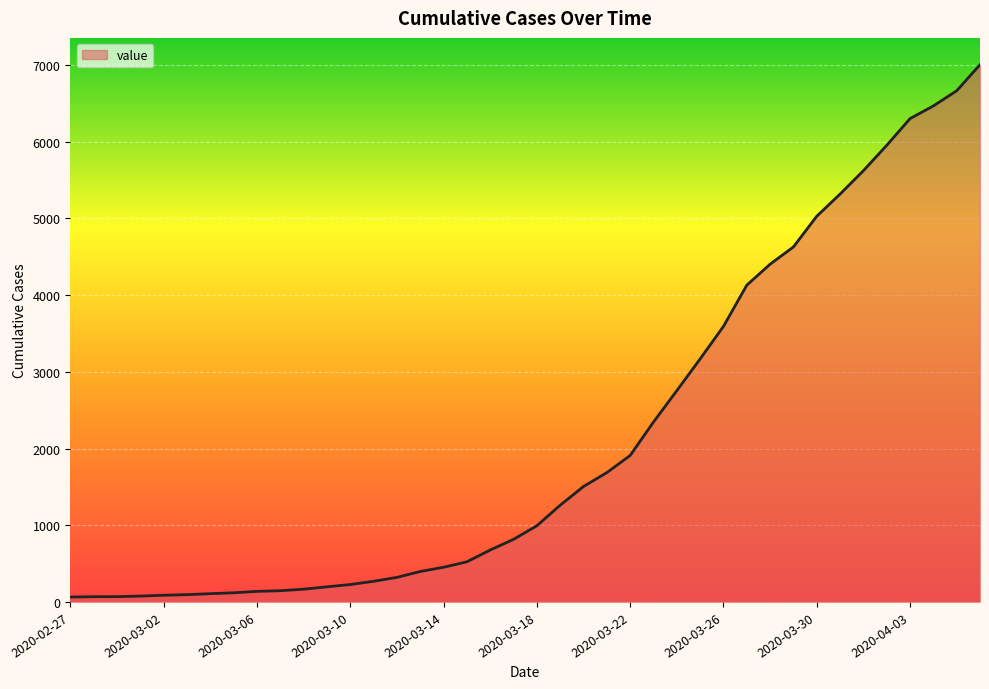

Count the number of categories in the chart.

40